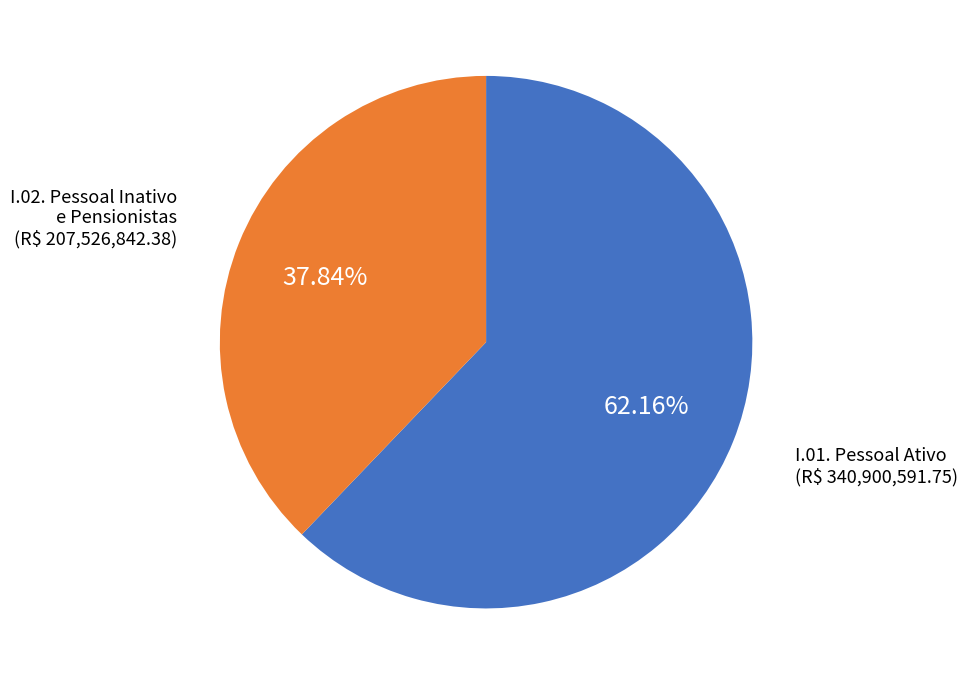

What is the largest slice in the pie chart?

I.01. Pessoal Ativo